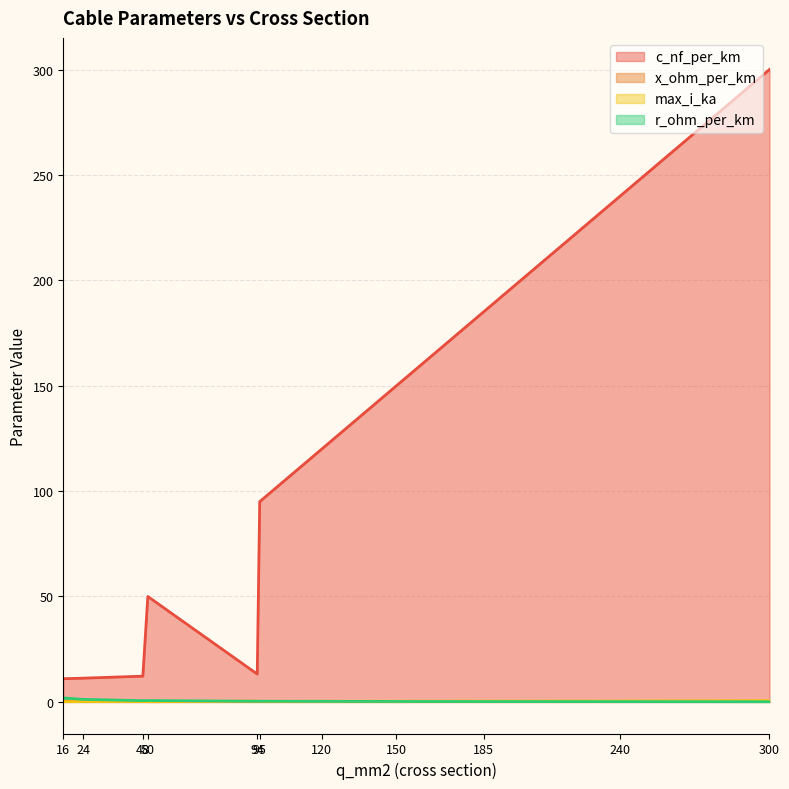

What is the difference between the maximum and minimum values in the max_i_ka series?

0.5